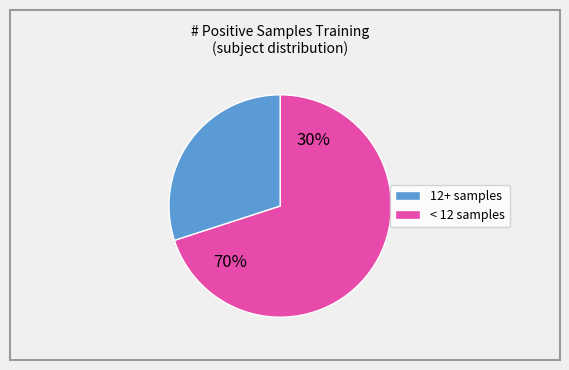

The 14 slice represents 1% of the pie. True or false?

False